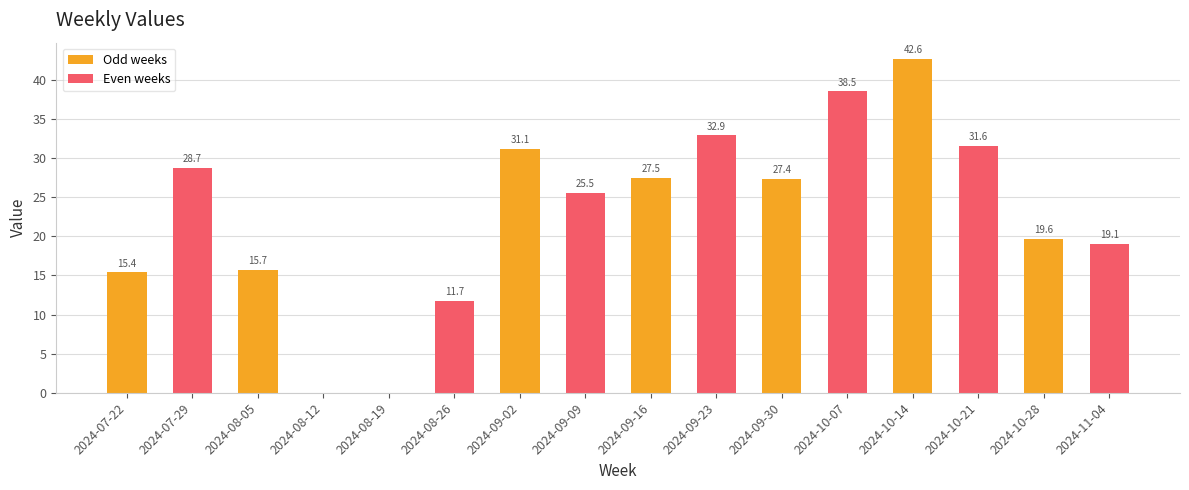

Which series has the largest total across all categories?

Even weeks